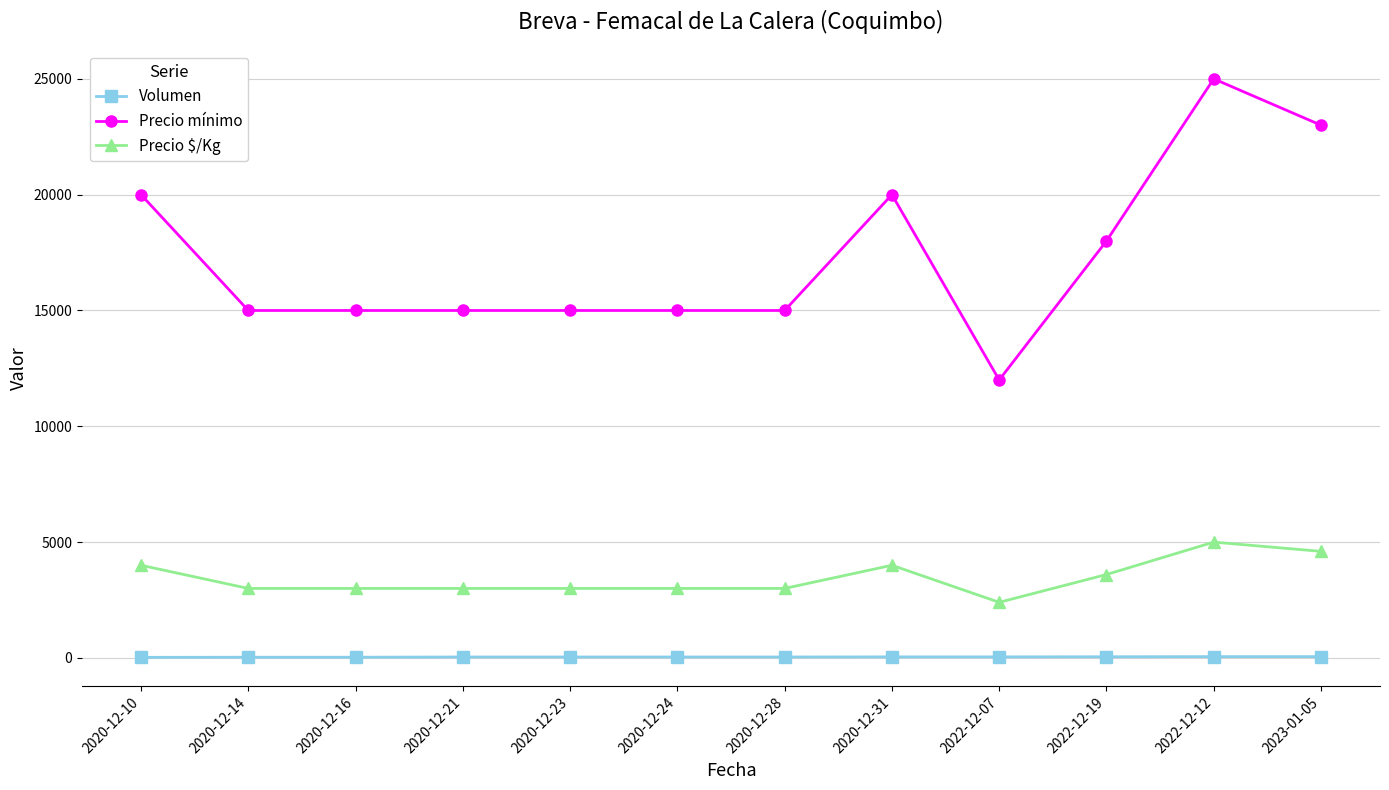

What position from the left is 2020-12-16?

3